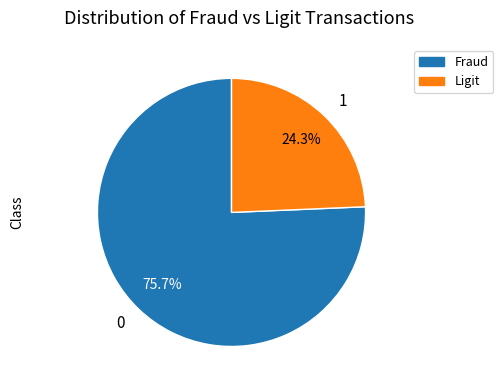

How much of the chart is everything except 1?

75.7%